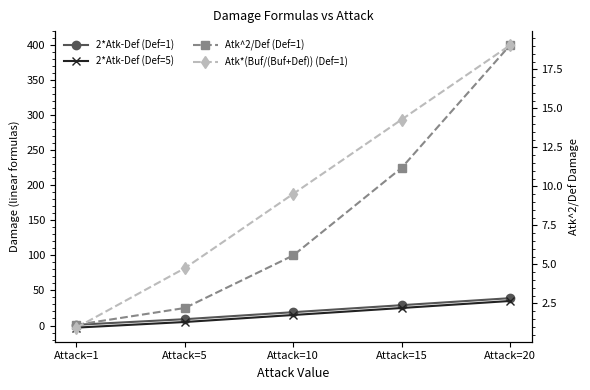

Count the number of data series in this chart.

4